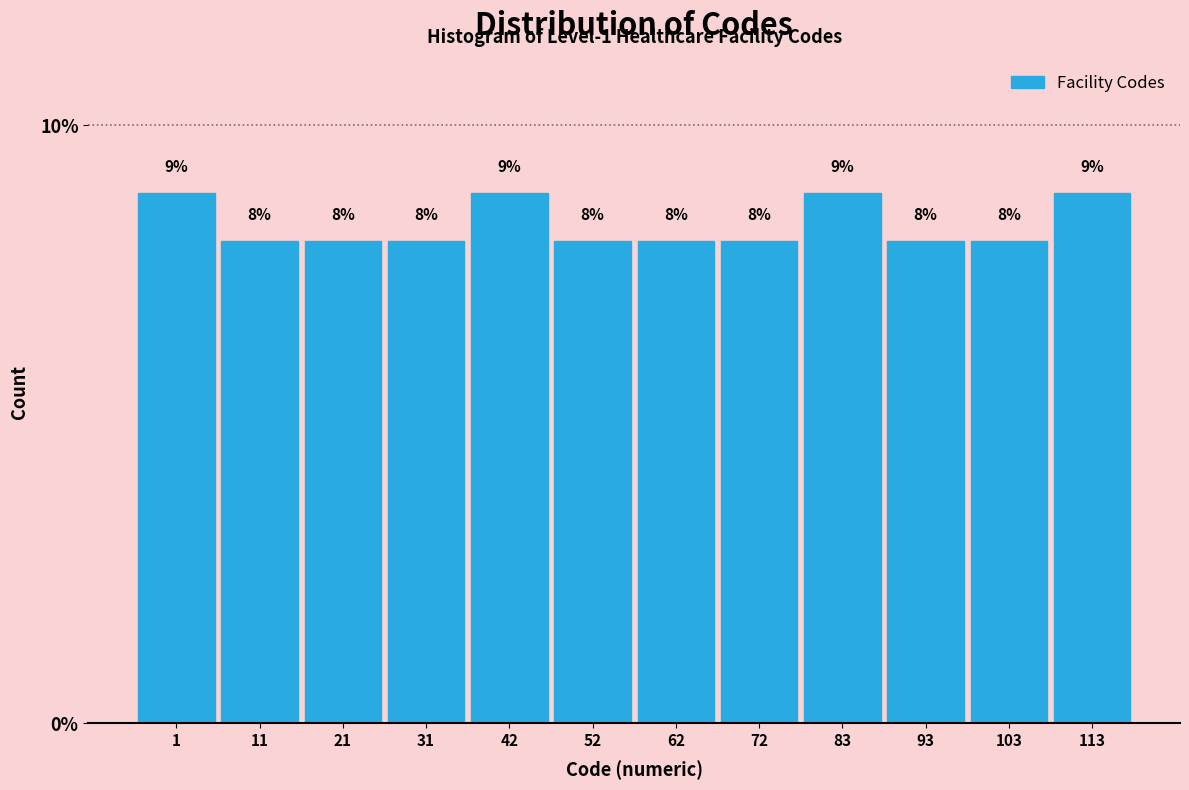

How many bars are there in total?

12